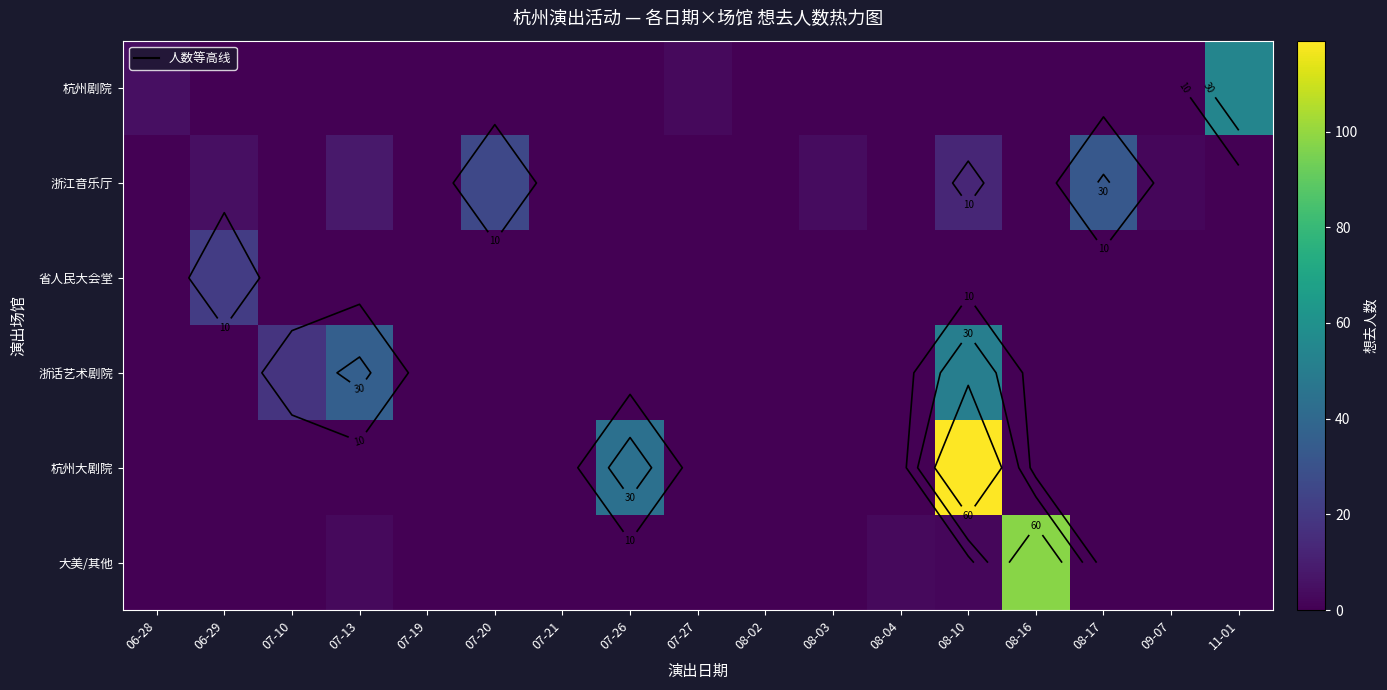

Which has a higher value, 07-13 or 07-19?

07-13